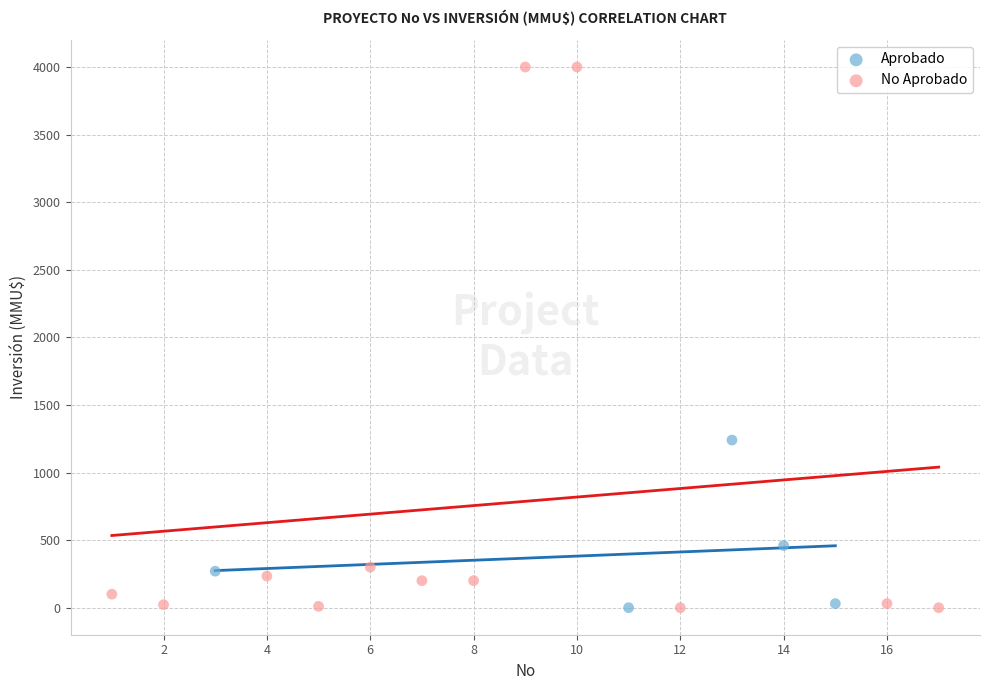

Which series has the largest Y range (max minus min)?

No Aprobado